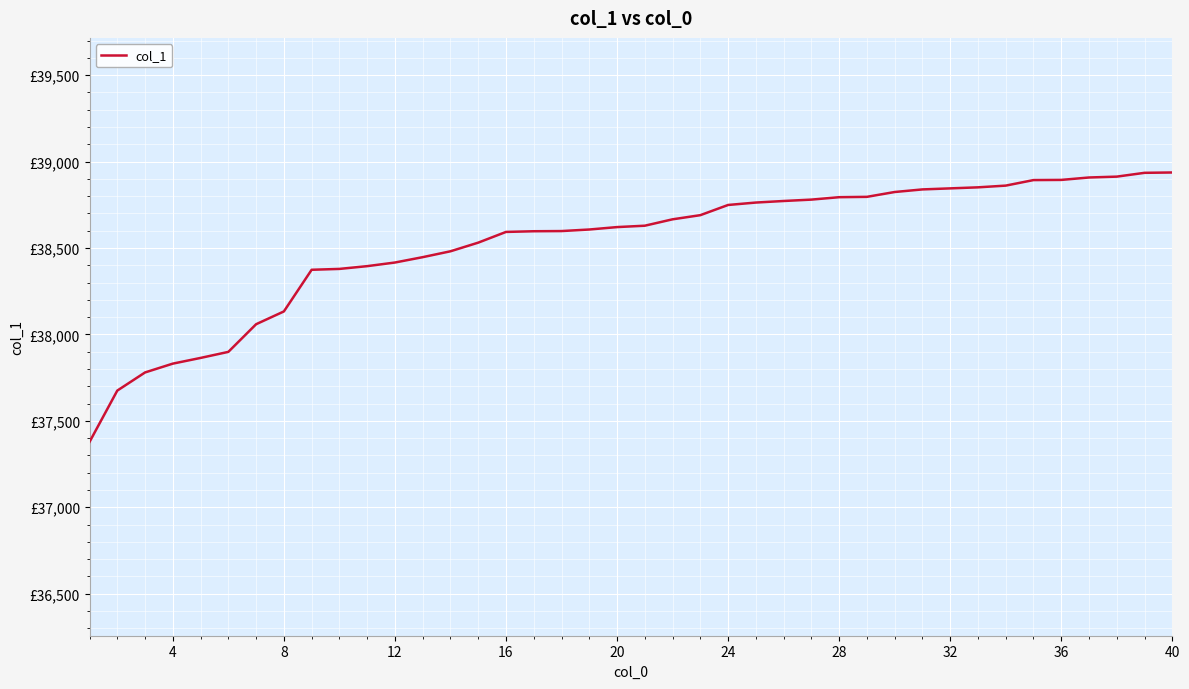

Is this an area chart (filled region under the line)?

No